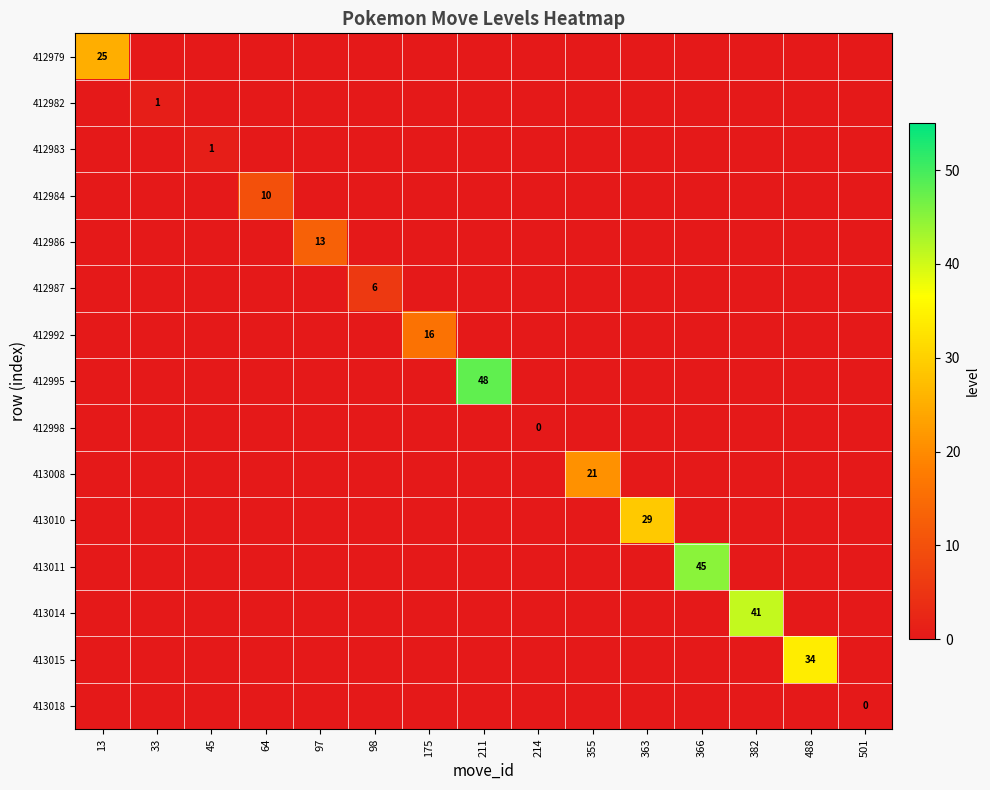

At how many categories does at least one series exceed 24?

6